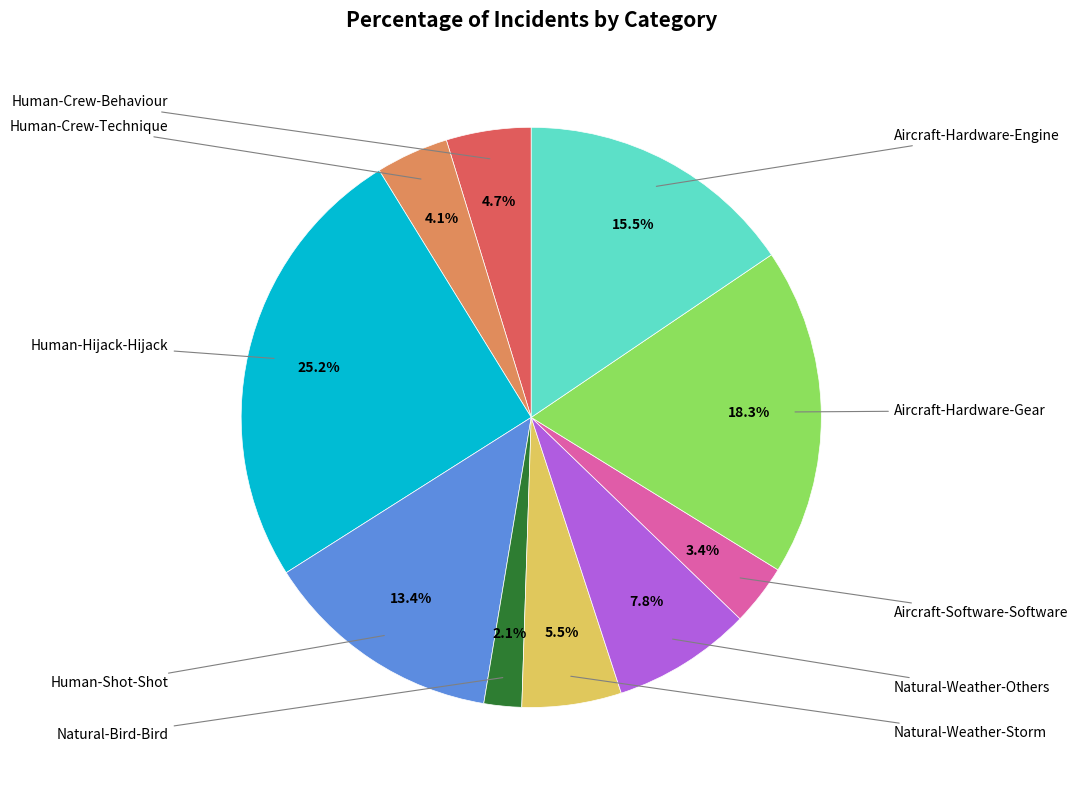

Is there a majority slice in this chart?

No